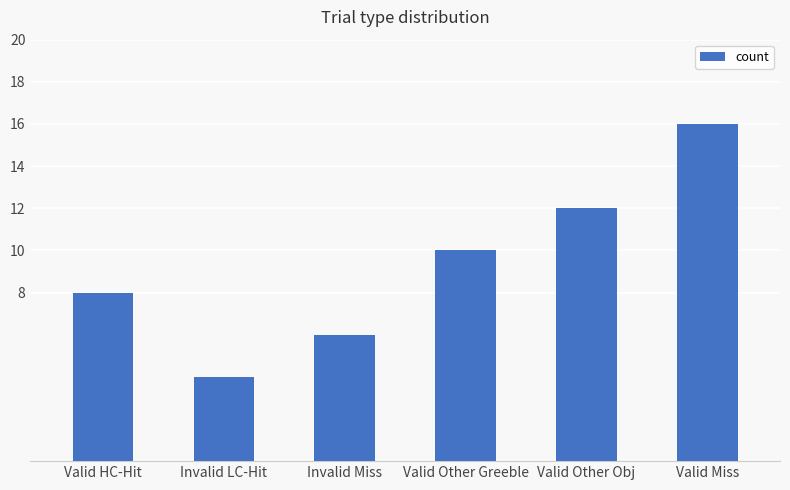

What is the difference between the values at Invalid Miss and Valid Other Obj?

6